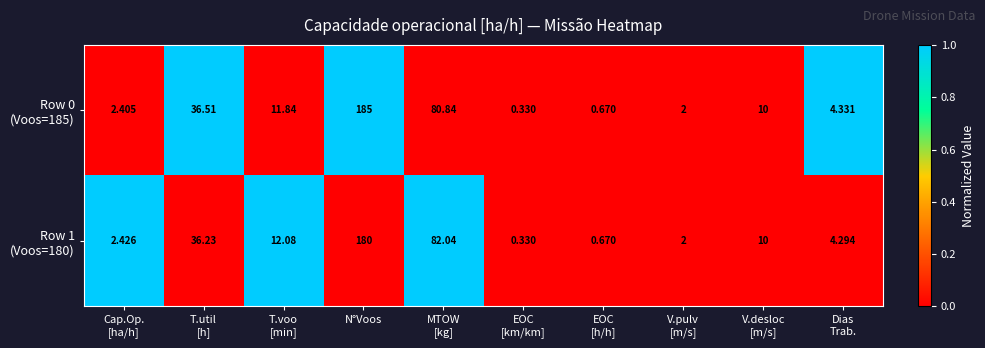

Which label corresponds to the largest value in the chart?

N°Voos